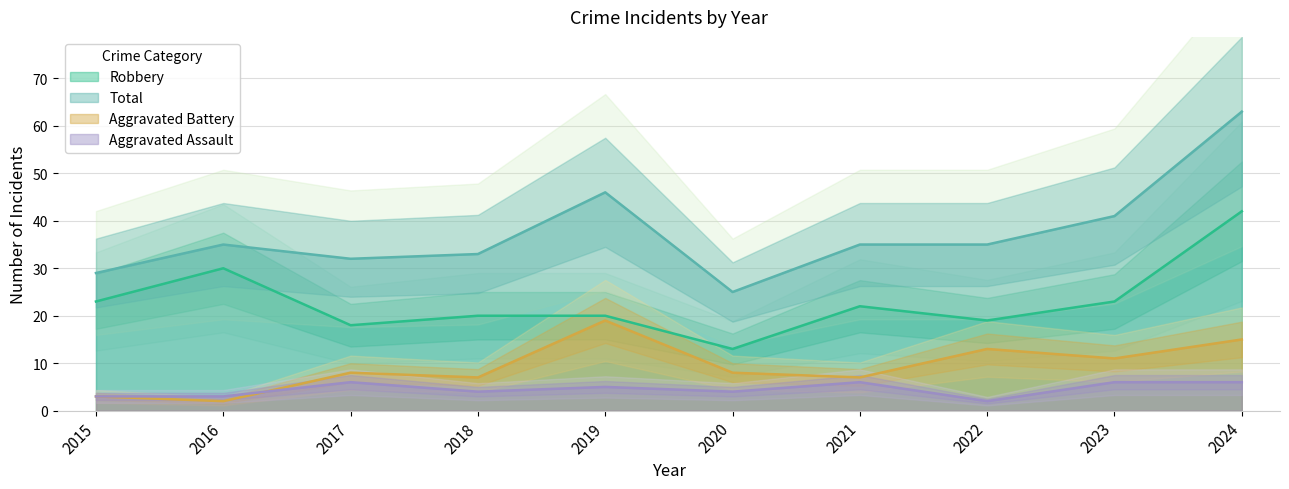

Which category has the lowest value in the Aggravated Assault series?

2022